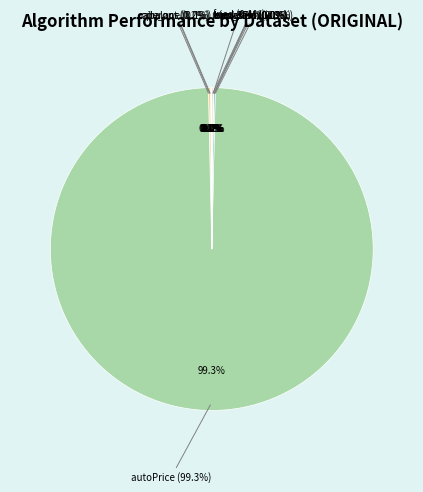

Which slice is the largest?

autoPrice